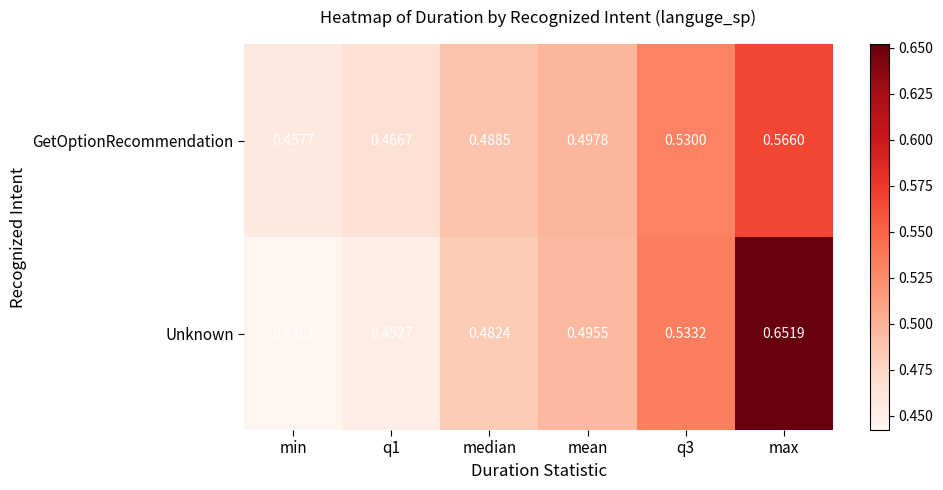

Where is Unknown nearest to the value 0?

min